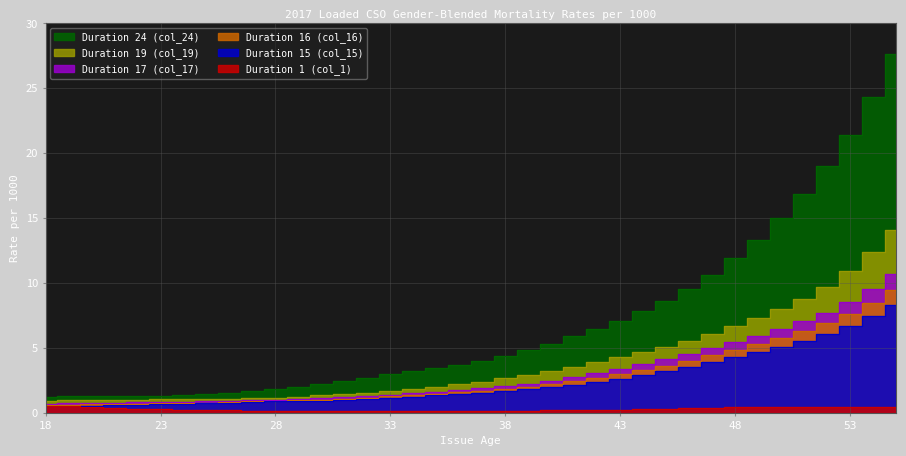

Which series has the widest spread of values?

Duration 24 (col_24)